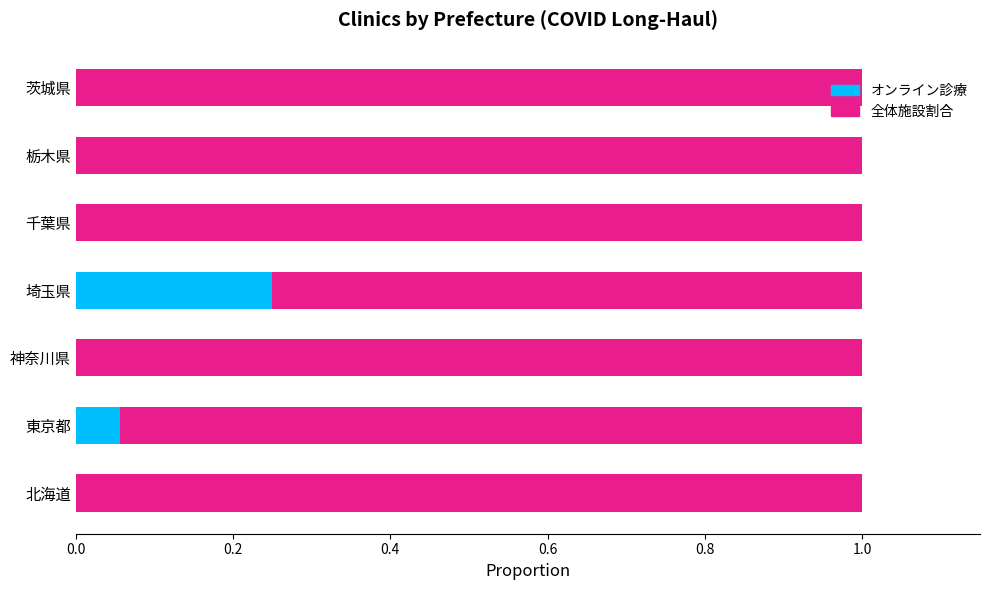

Is it true that オンライン診療 equals -0.1 at 千葉県?

False